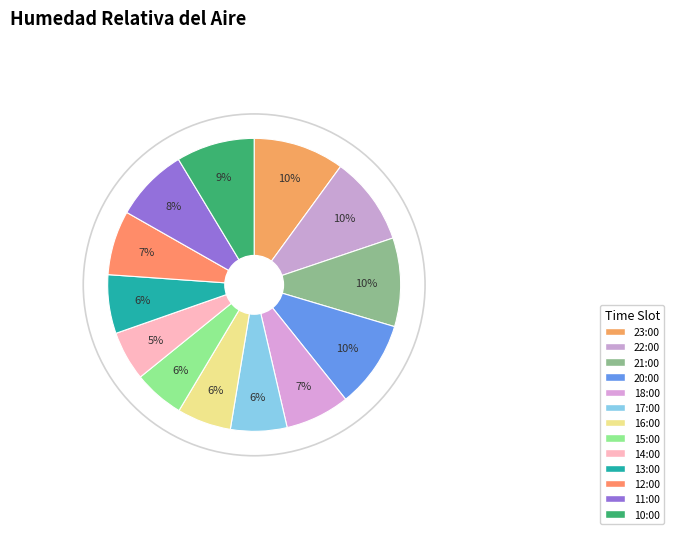

How many segments does this pie chart have?

13